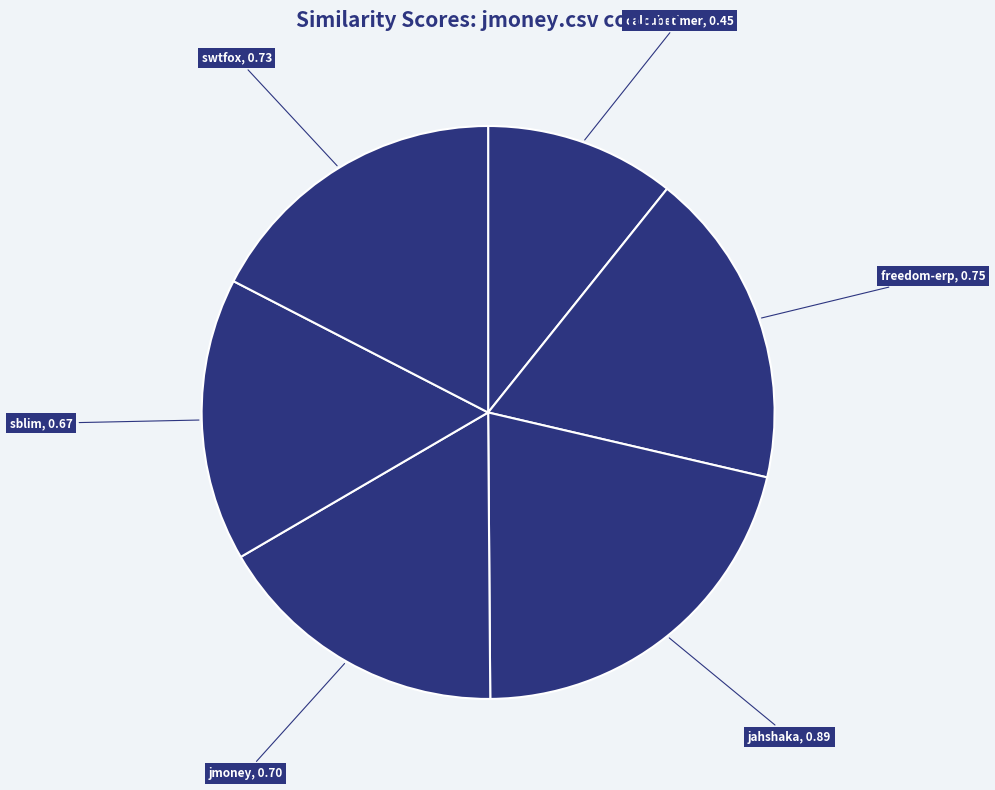

Does any single category account for the majority?

No